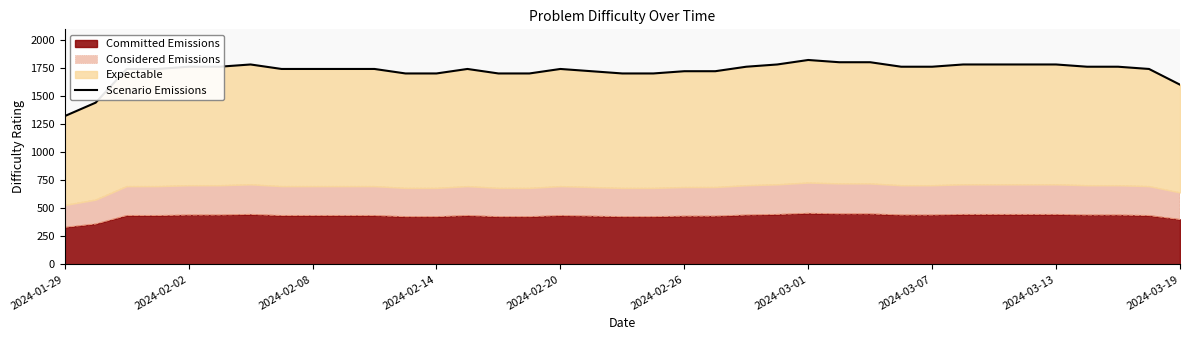

How many values are below 1740?

12